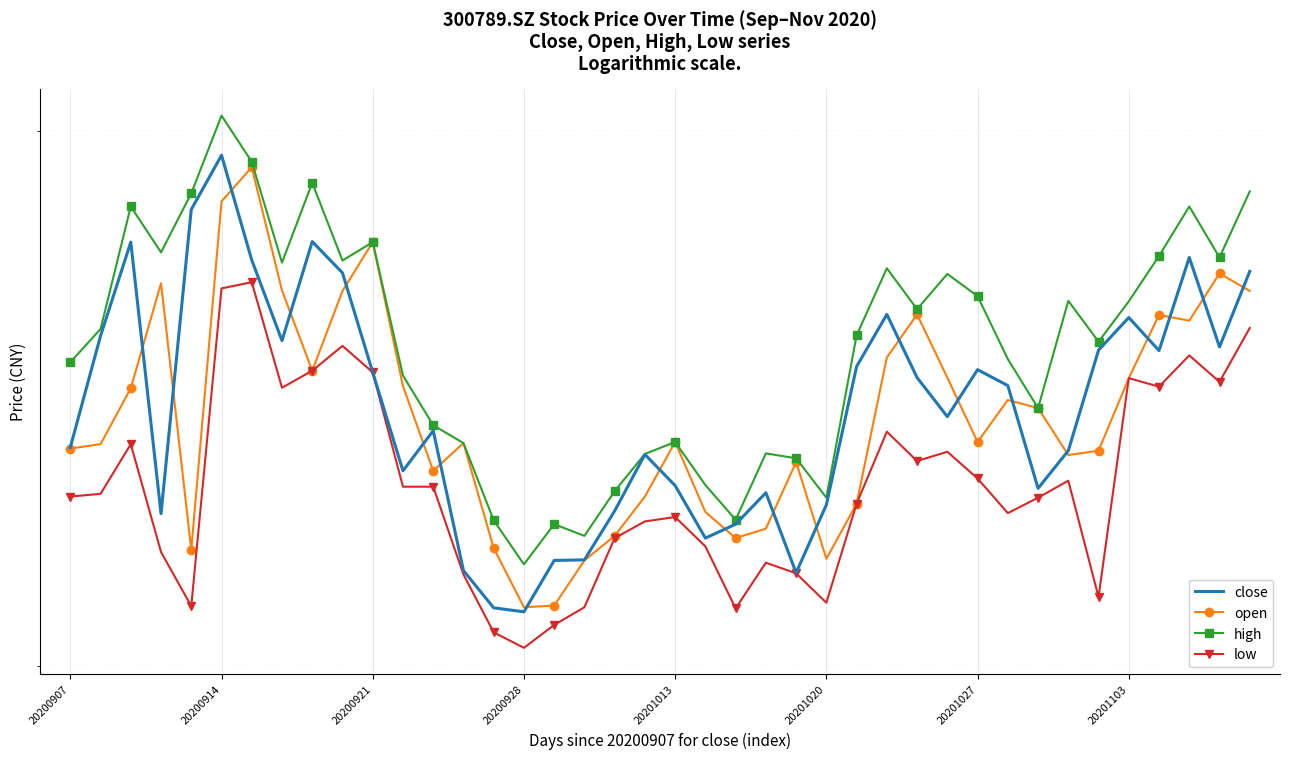

Which series changed the most between 13 and 24?

open